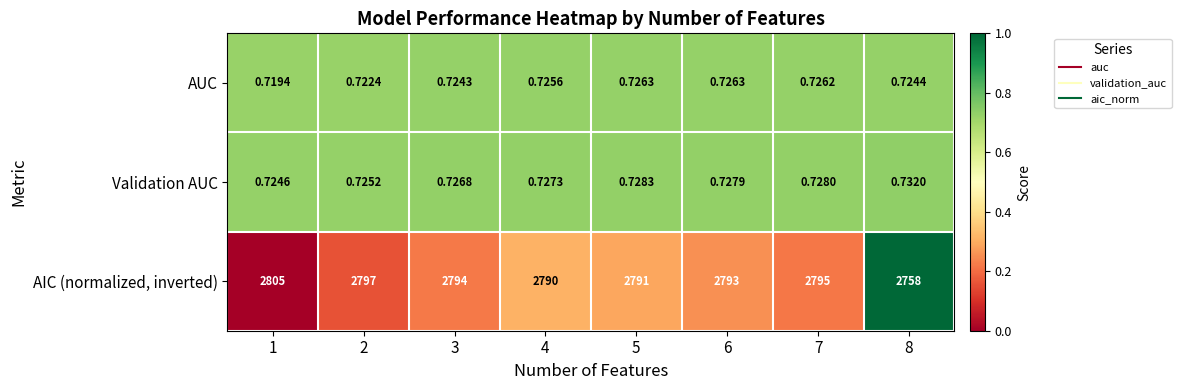

At 4, list the series in order from smallest to largest.

AUC, Validation AUC, AIC (normalized, inverted)